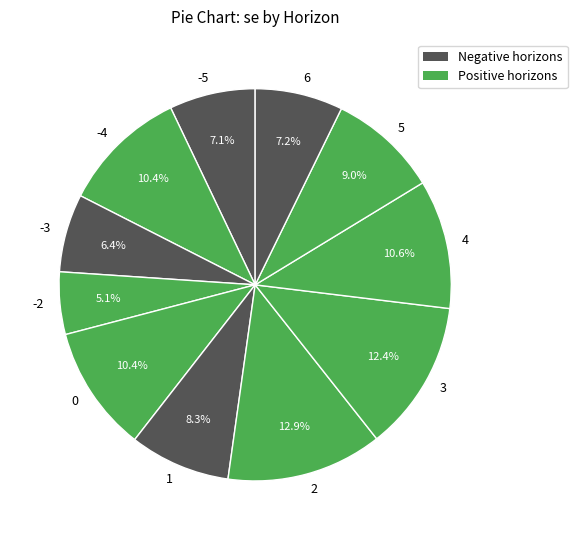

Count the number of slices in the pie.

11